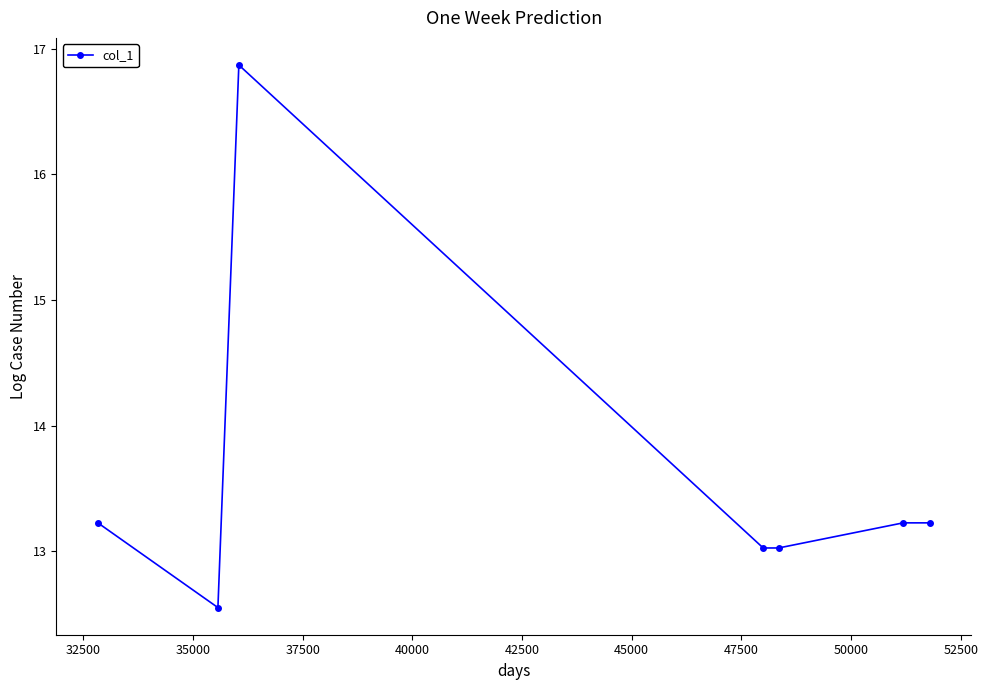

What is the average value?

13.6